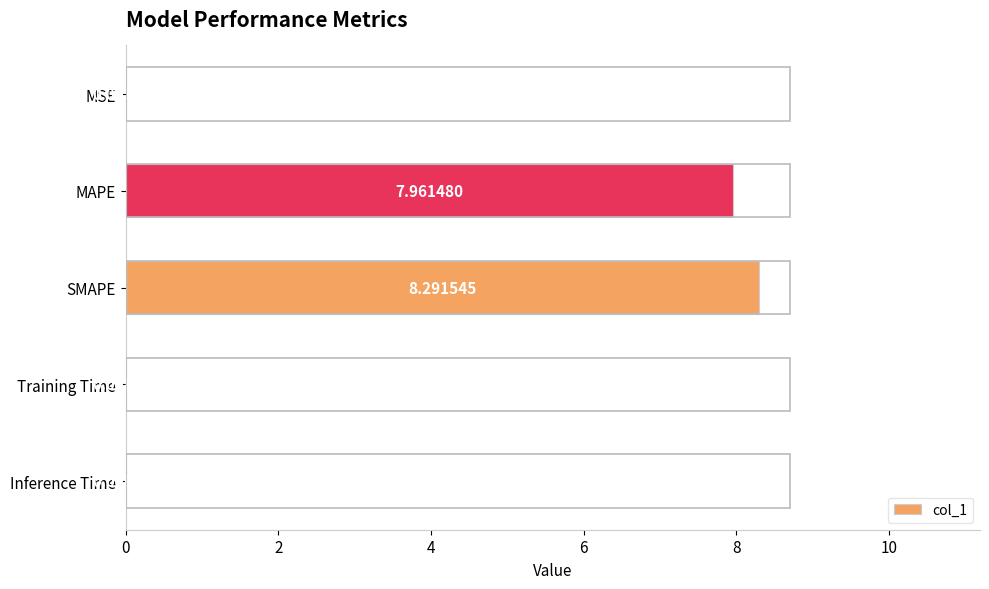

At which category does the chart reach its peak across all series?

SMAPE